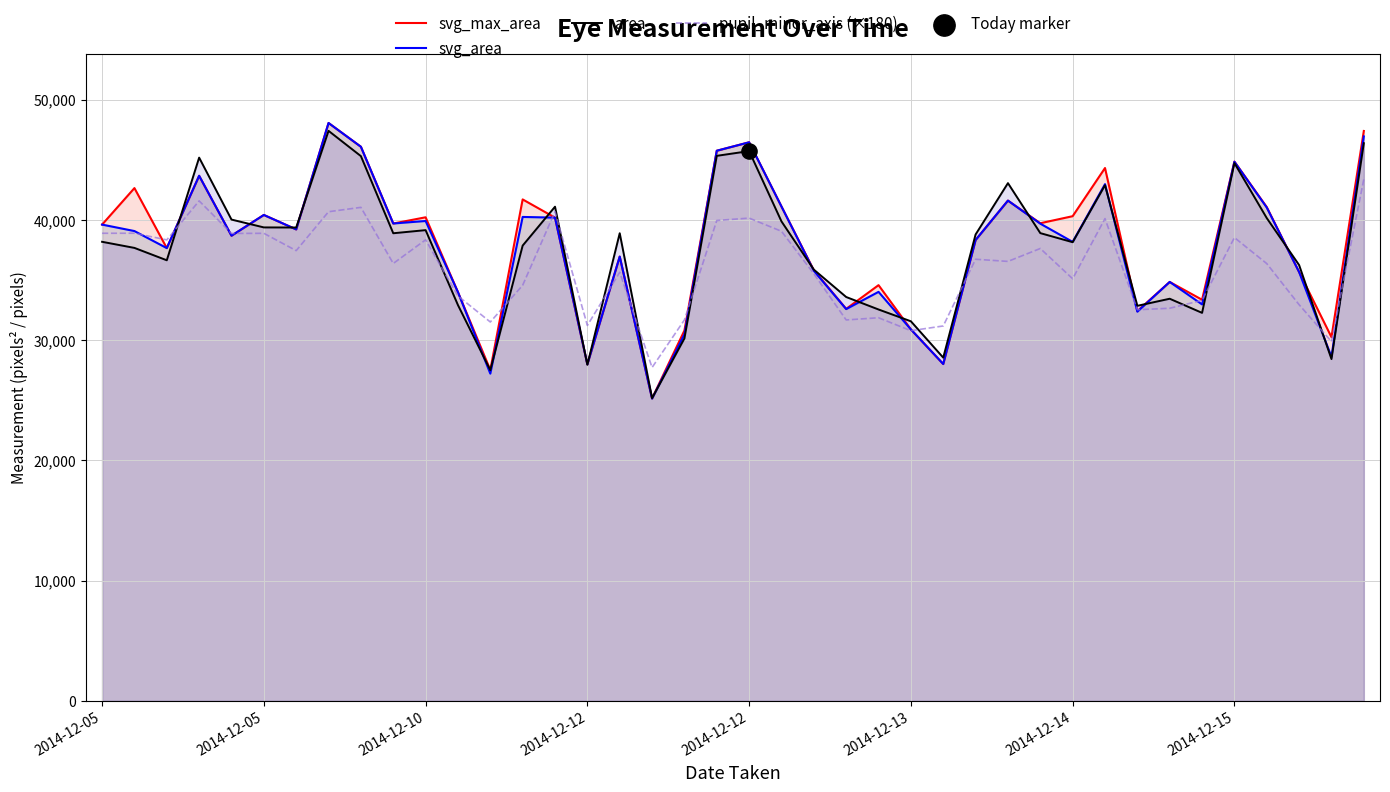

Which series reaches the maximum Y coordinate?

svg_max_area